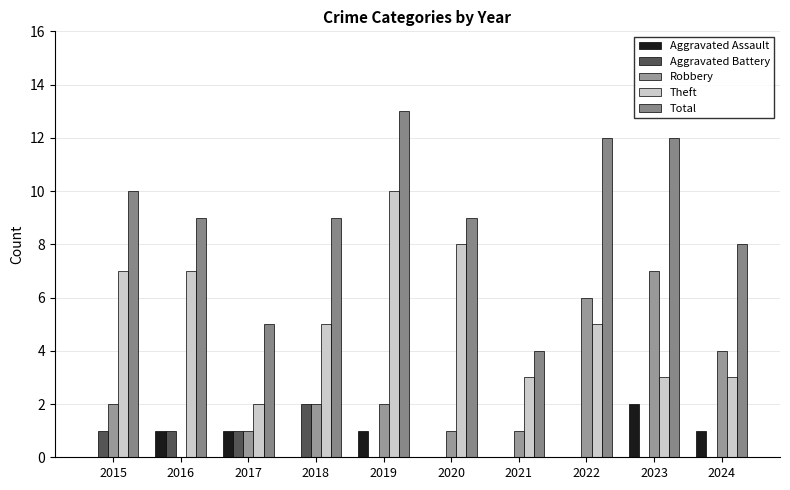

How many groups of bars are there?

10